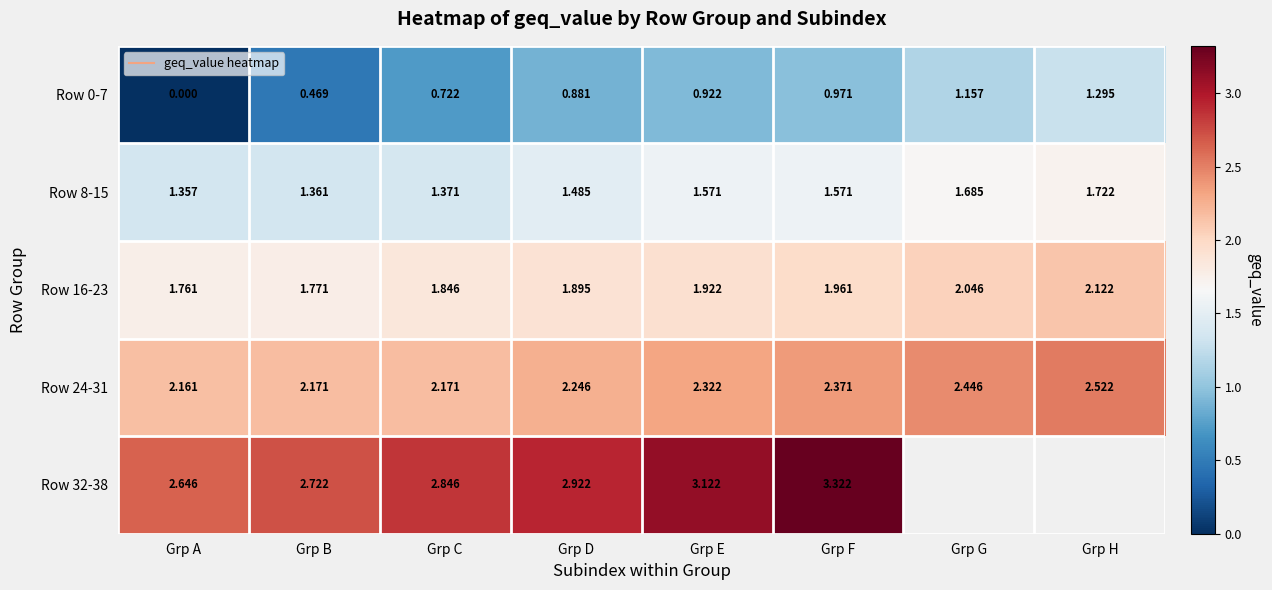

What is the difference between the Row 0-7 values at Grp B and Grp F?

0.5